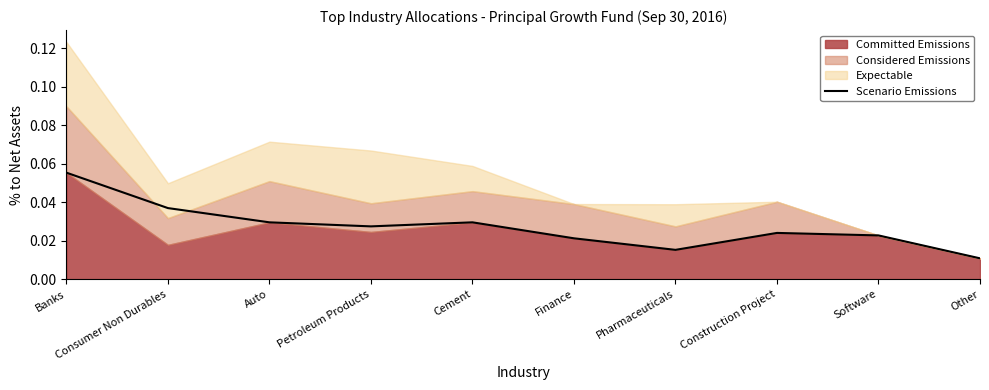

Which category has the highest value in the Scenario Emissions series?

Banks